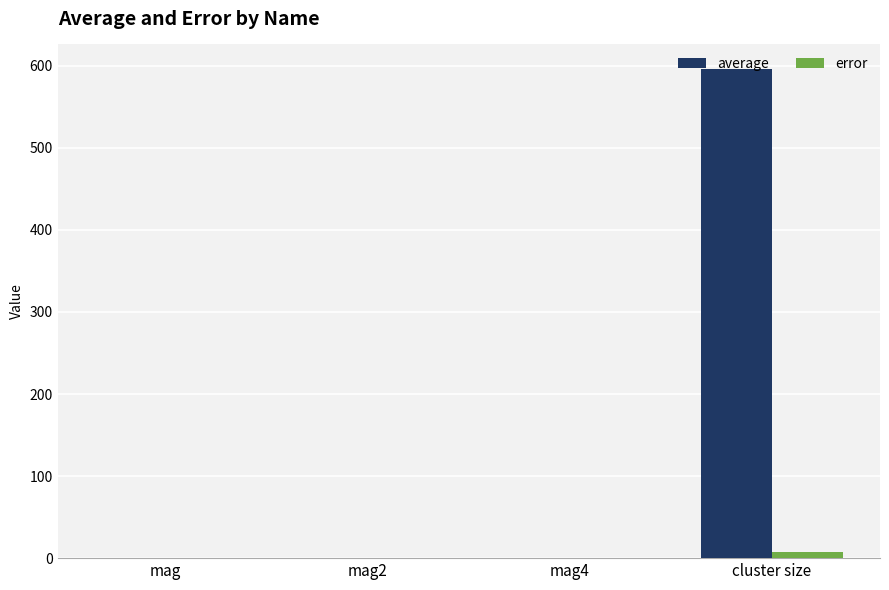

Are the bars horizontal?

No